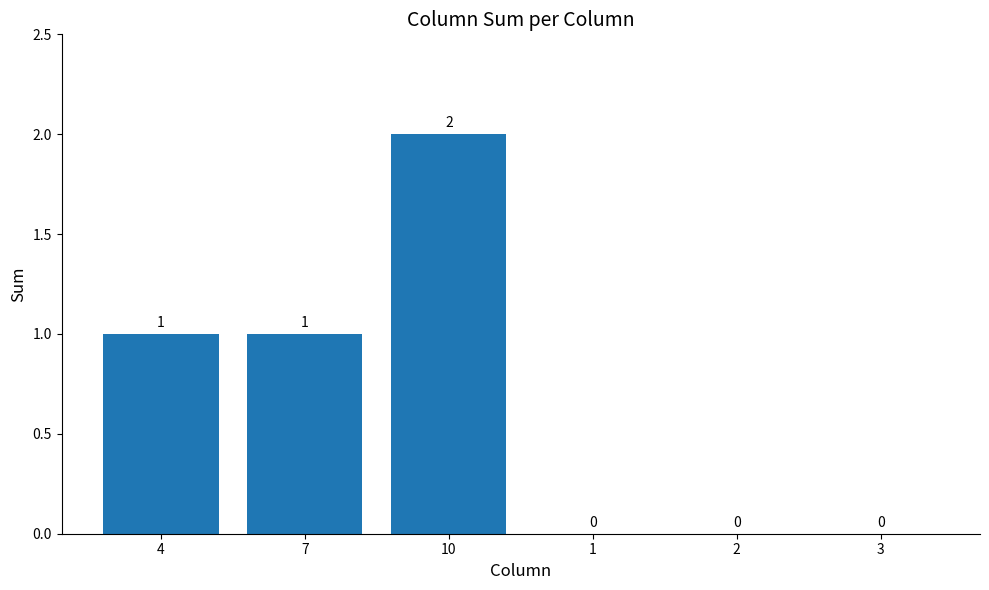

How many positive values are there?

3